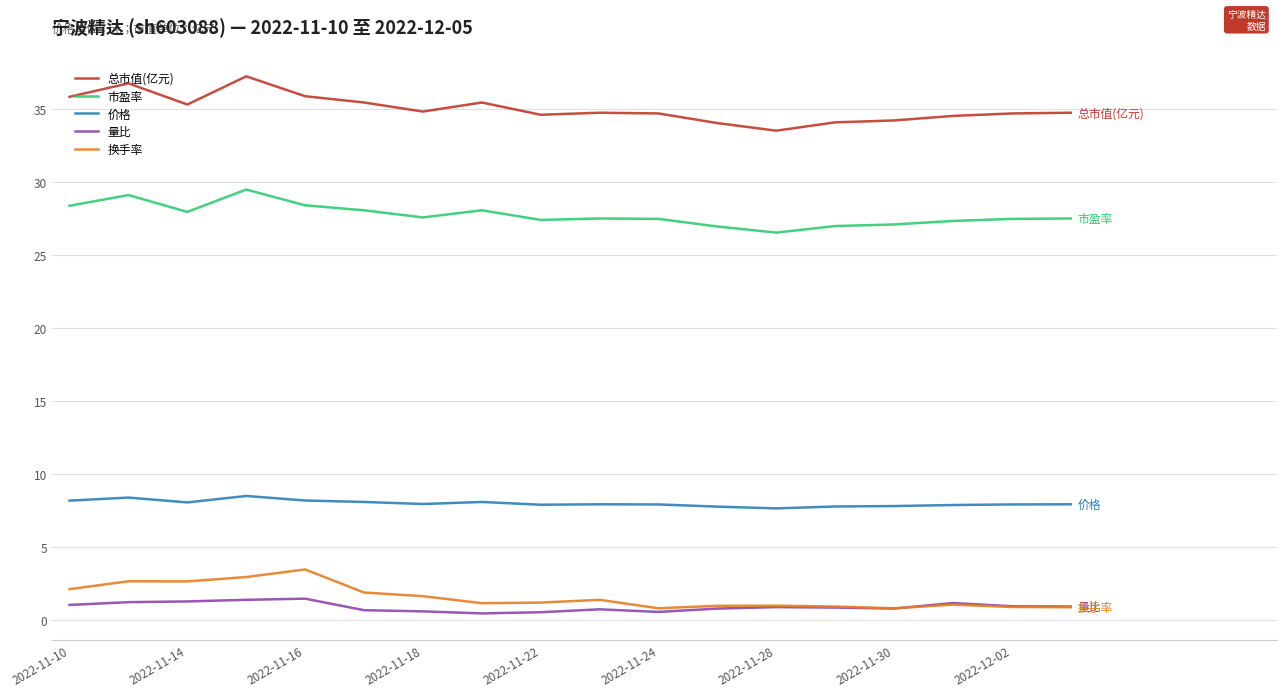

True or false: 换手率 and 价格 cross at least once.

False